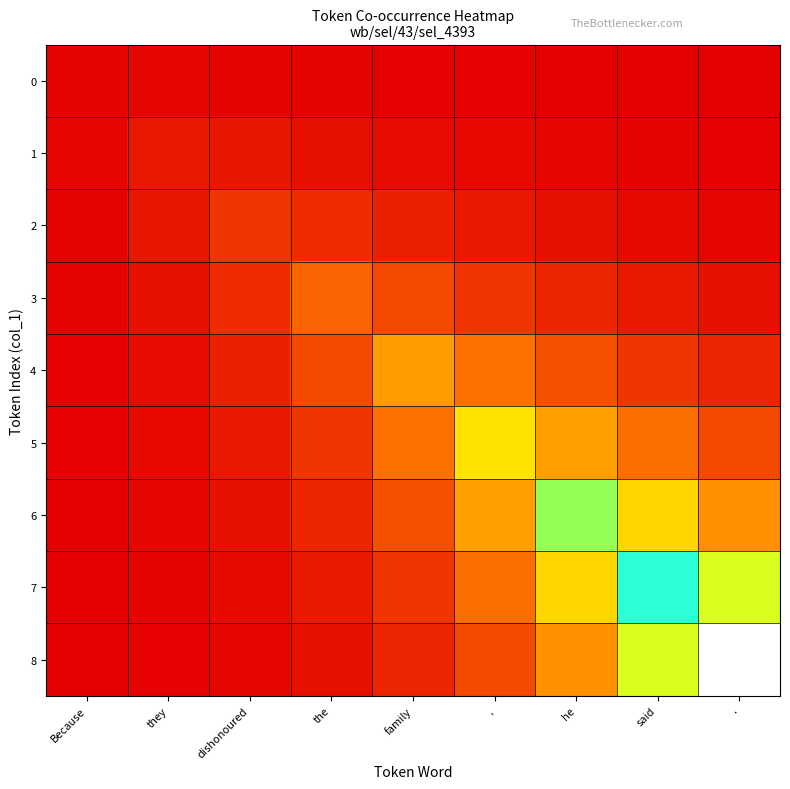

Which category has the highest value across all series?

.